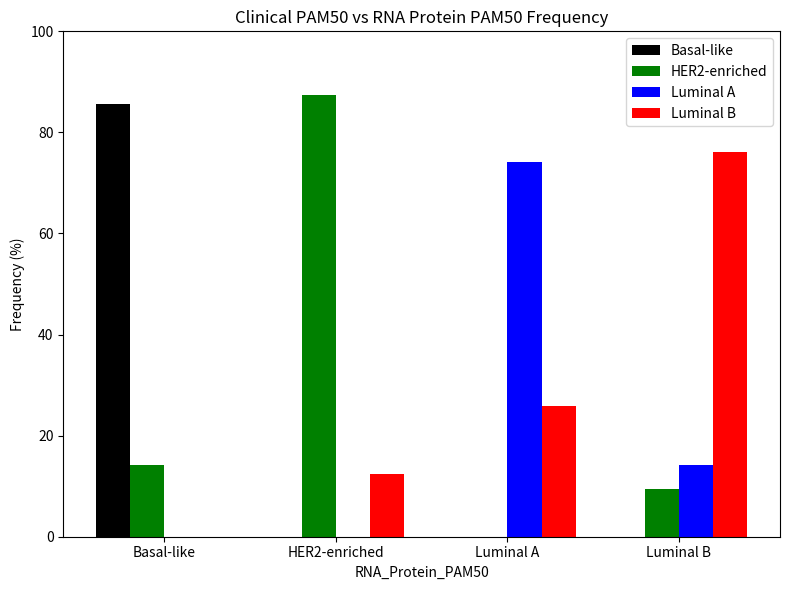

Between Basal-like and HER2-enriched, which series saw the biggest shift?

Basal-like